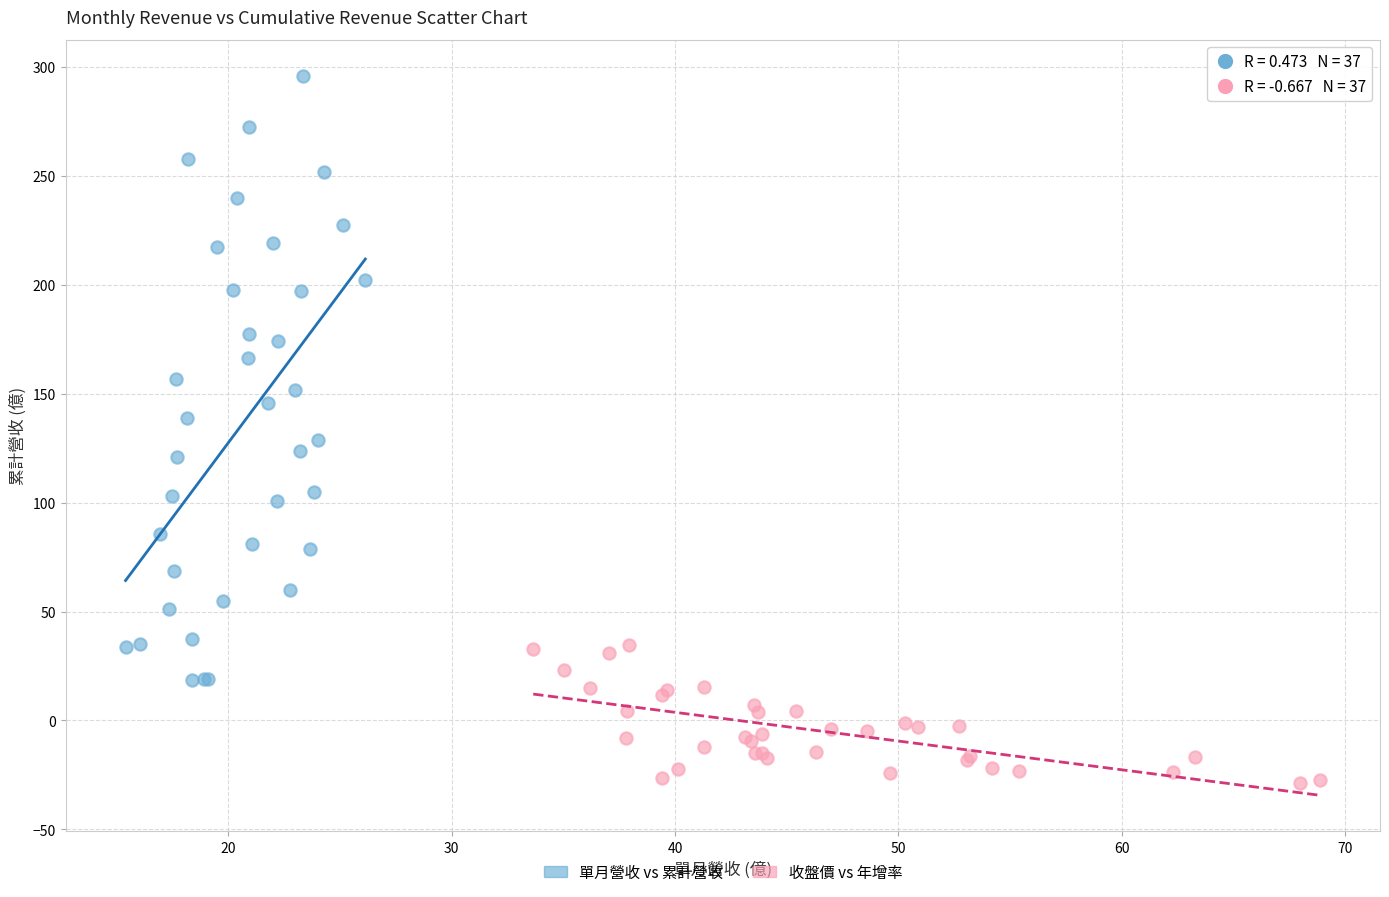

Which series reaches the maximum Y coordinate?

單月營收 vs 累計營收